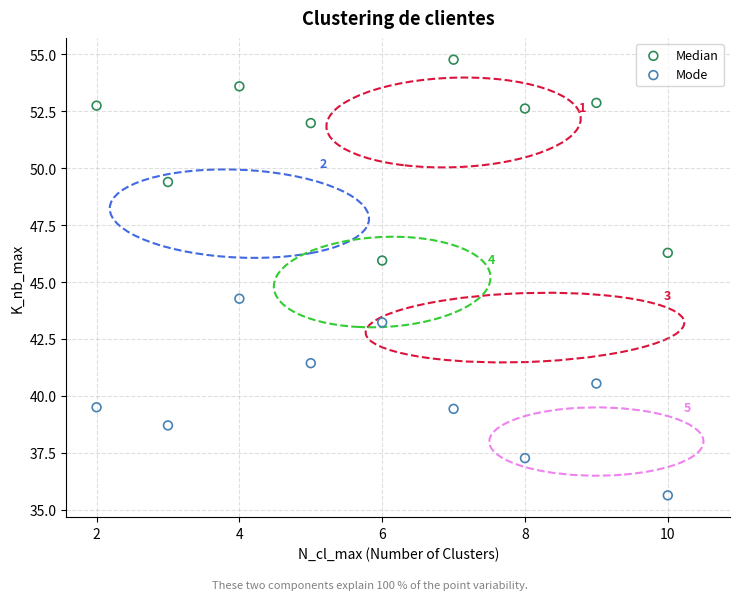

What is the X range (max minus min) for the scatter plot?

8.0